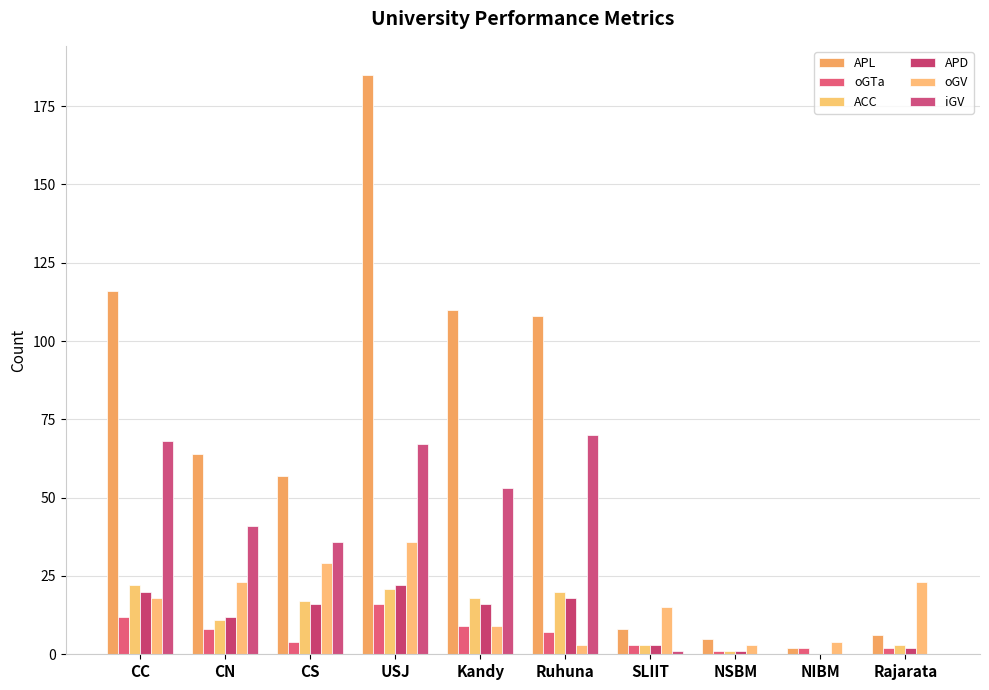

Rank the categories by oGV value from lowest to highest.

Ruhuna, NSBM, NIBM, Kandy, SLIIT, CC, CN, Rajarata, CS, USJ